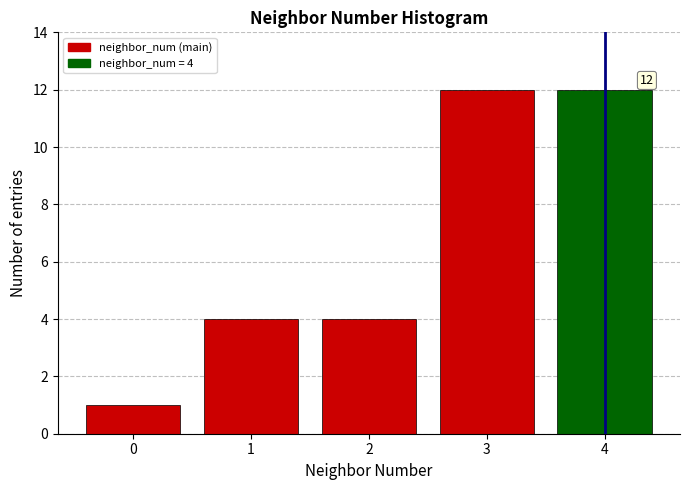

Reading right to left, transcribe all the data shown in this chart.

4=12	3=12	2=4	1=4	0=1